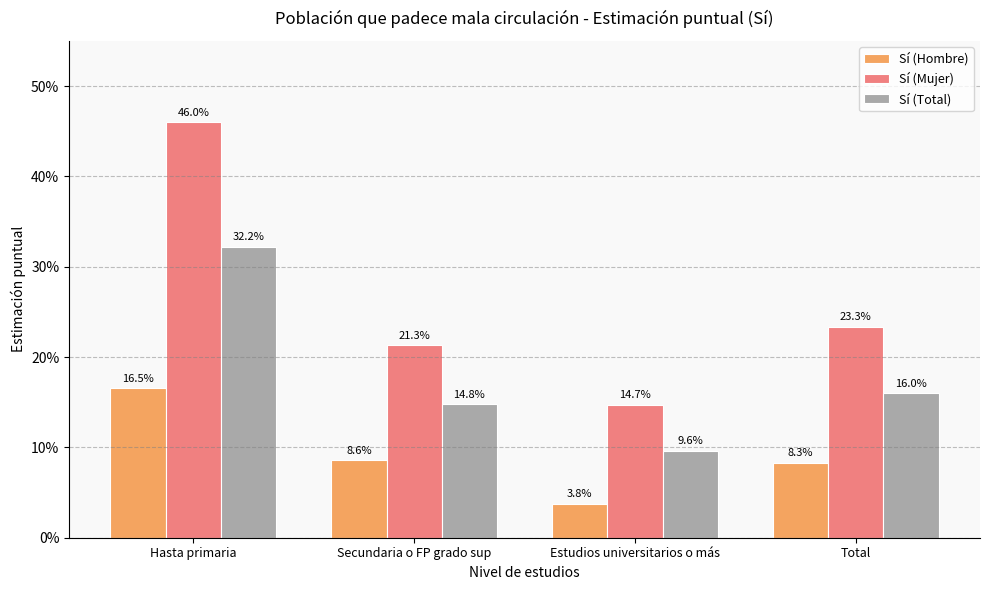

List the series in order of their overall mean, highest first.

Sí (Mujer), Sí (Total), Sí (Hombre)